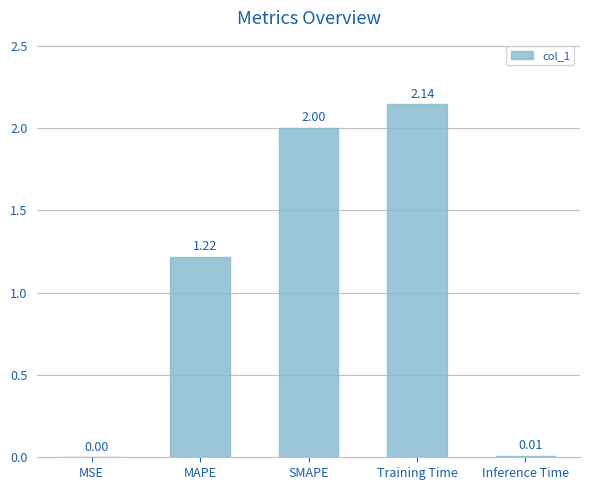

How many distinct data groups are displayed?

1